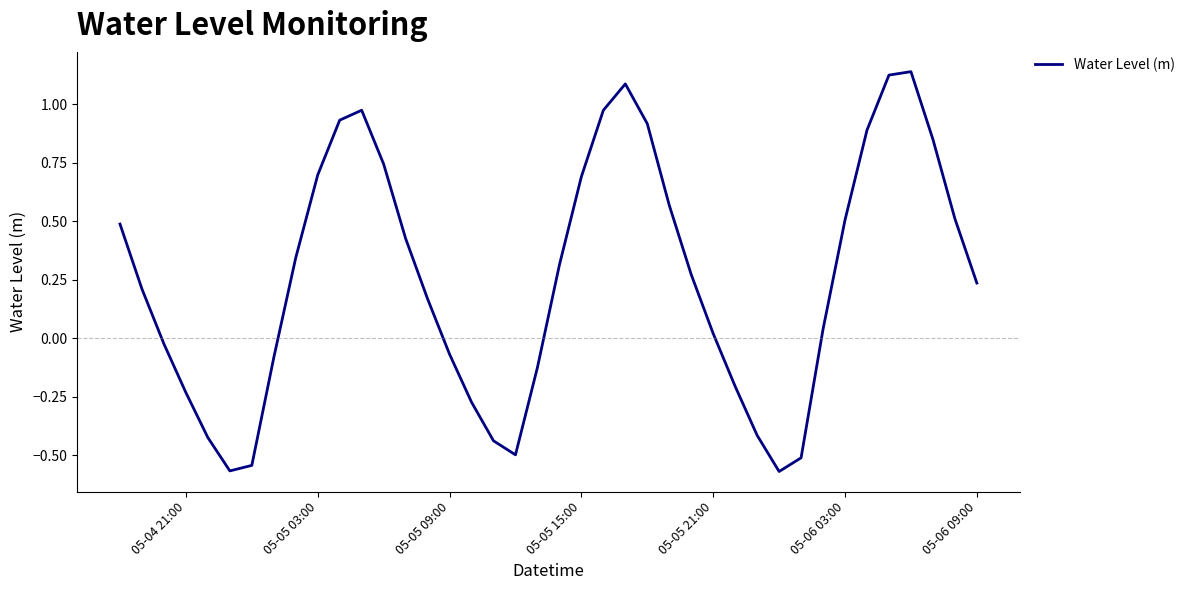

What is the difference between the maximum and minimum values?

1.7